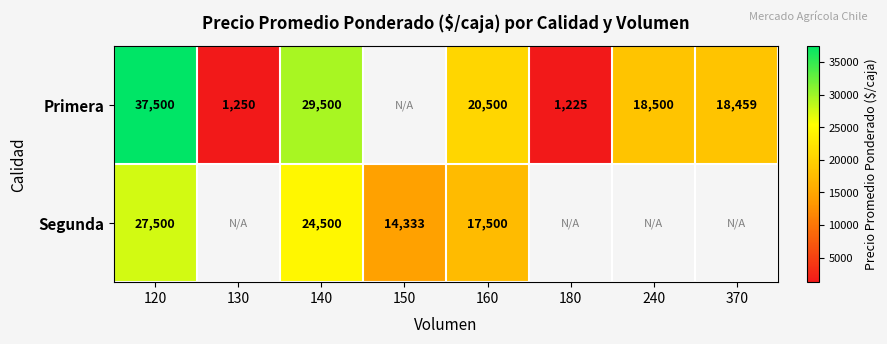

Rank the series at 160 from lowest to highest value.

Segunda, Primera